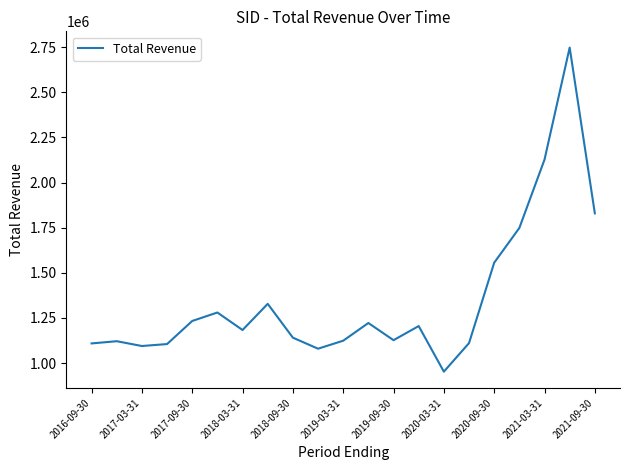

What is the smallest value displayed?

952400